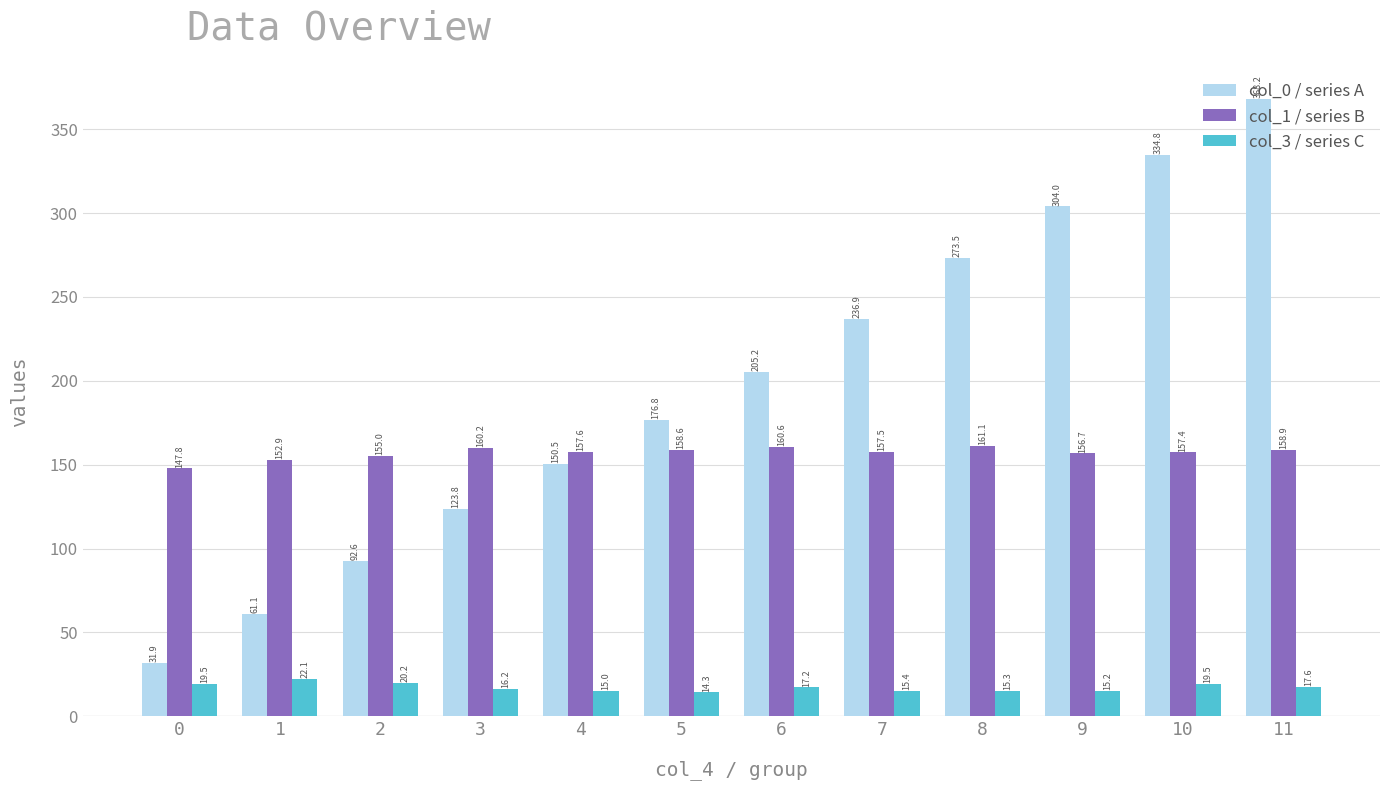

Which series has the widest spread of values?

col_0 / series A